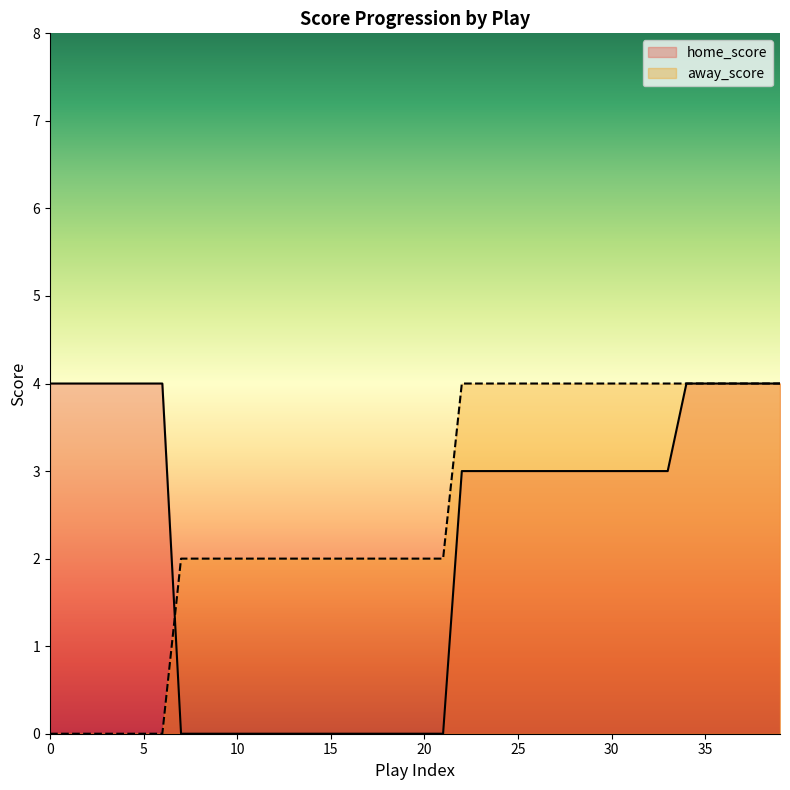

Does the chart display data point markers on the line(s)?

No